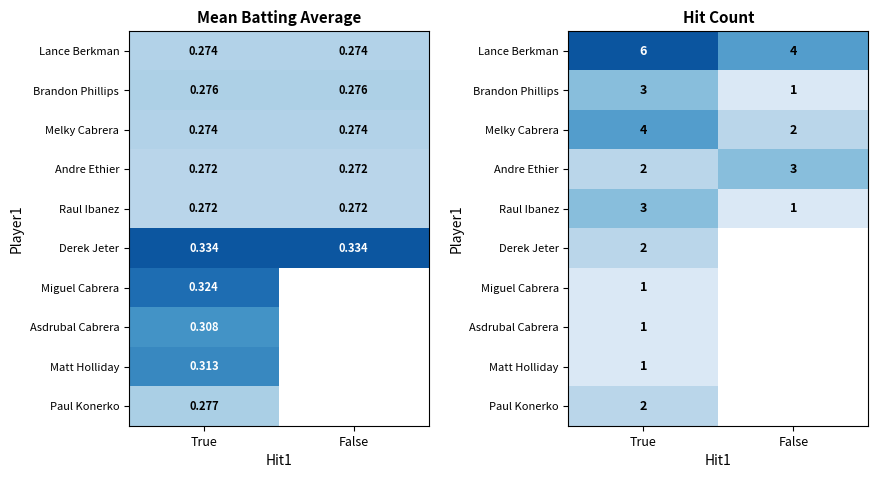

Where is Andre Ethier nearest to the value 2?

True